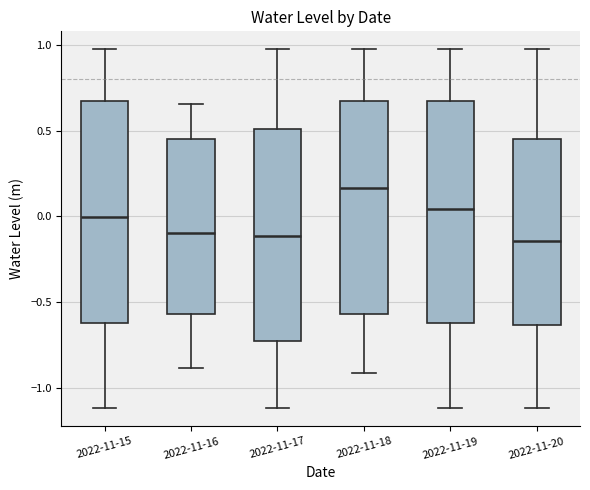

Where does the upper whisker of the box for 2022-11-18 end on the y-axis? The values are not printed on the chart, so give them approximately, as read against the axis.

0.95